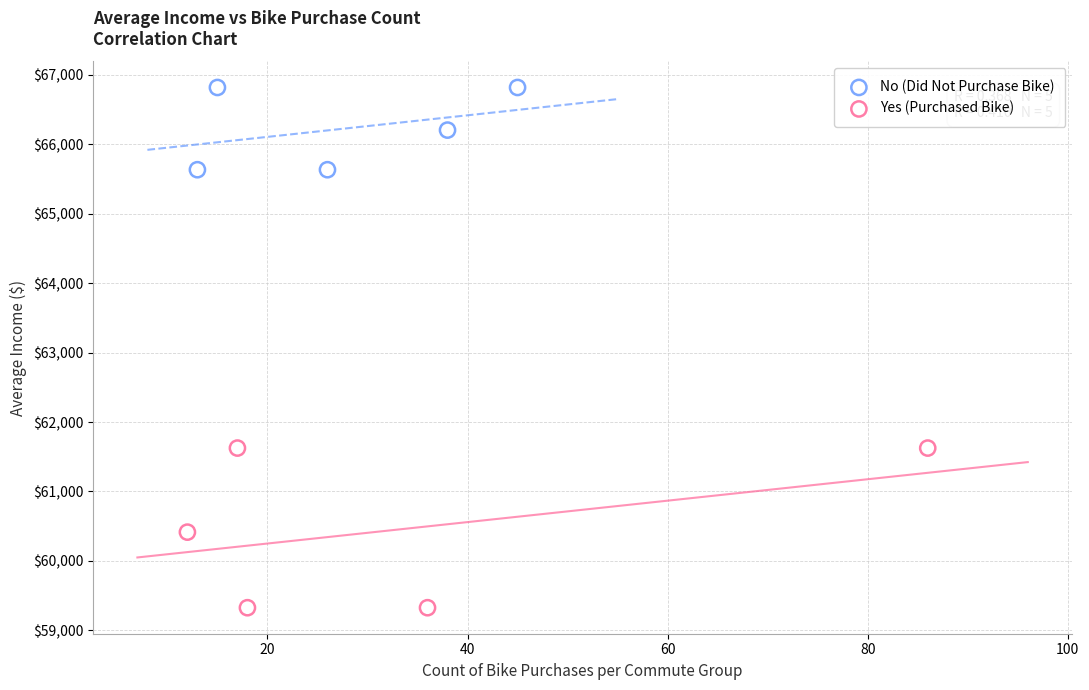

Which series reaches the maximum Y coordinate?

No (Did Not Purchase Bike)